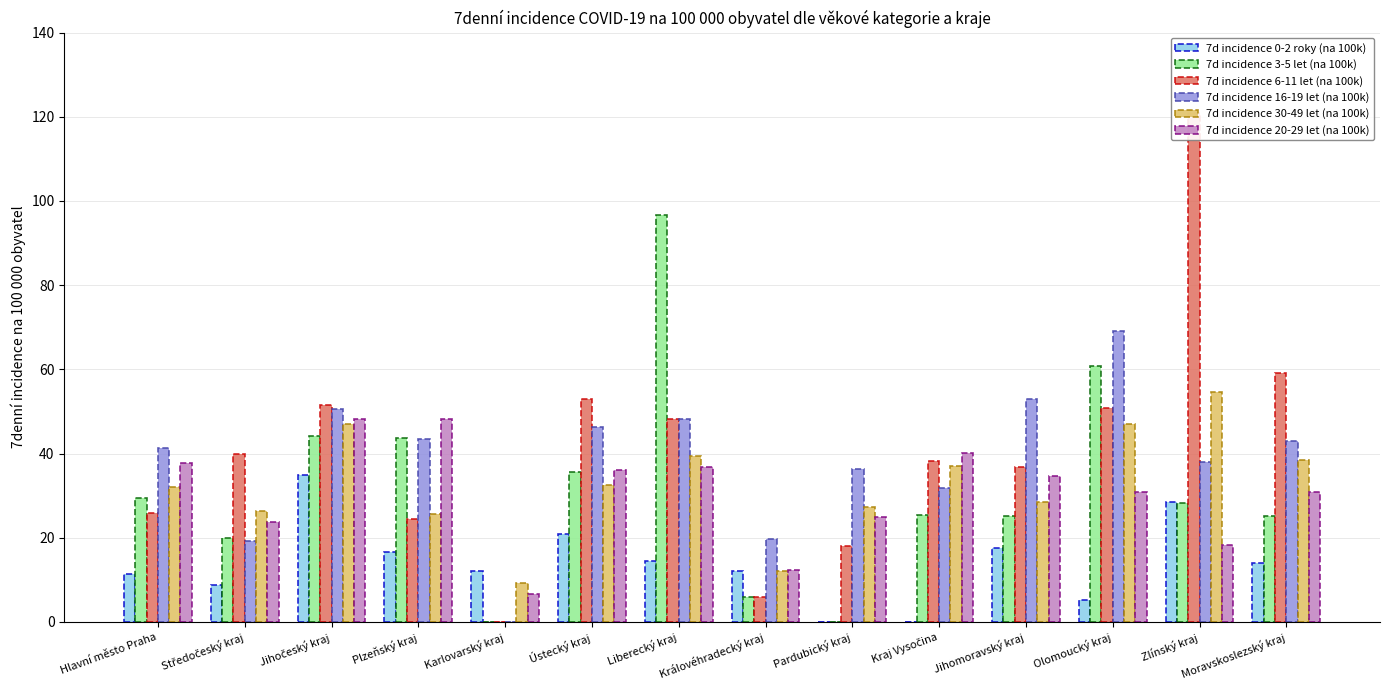

Reading left to right, what are all the values shown in this chart?

7d incidence 0-2 roky (na 100k): 11.3	8.7	35.0	16.5	12.2	20.8	14.4	12.0	0.0	0.0	17.6	5.1	28.4	13.9
7d incidence 3-5 let (na 100k): 29.4	19.9	44.1	43.8	0.0	35.7	96.7	6.0	0.0	25.4	25.1	60.9	28.2	25.2
7d incidence 6-11 let (na 100k): 25.9	40.0	51.5	24.5	0.0	53.0	48.1	5.8	18.0	38.3	36.7	50.9	120.8	59.1
7d incidence 16-19 let (na 100k): 41.2	19.1	50.5	43.4	0.0	46.2	48.1	19.8	36.3	31.7	53.0	69.2	38.1	42.9
7d incidence 30-49 let (na 100k): 32.1	26.4	47.0	25.6	9.3	32.6	39.4	12.0	27.2	37.0	28.4	47.0	54.6	38.4
7d incidence 20-29 let (na 100k): 37.7	23.7	48.3	48.2	6.7	36.0	36.9	12.3	25.0	40.2	34.6	30.9	18.3	30.8